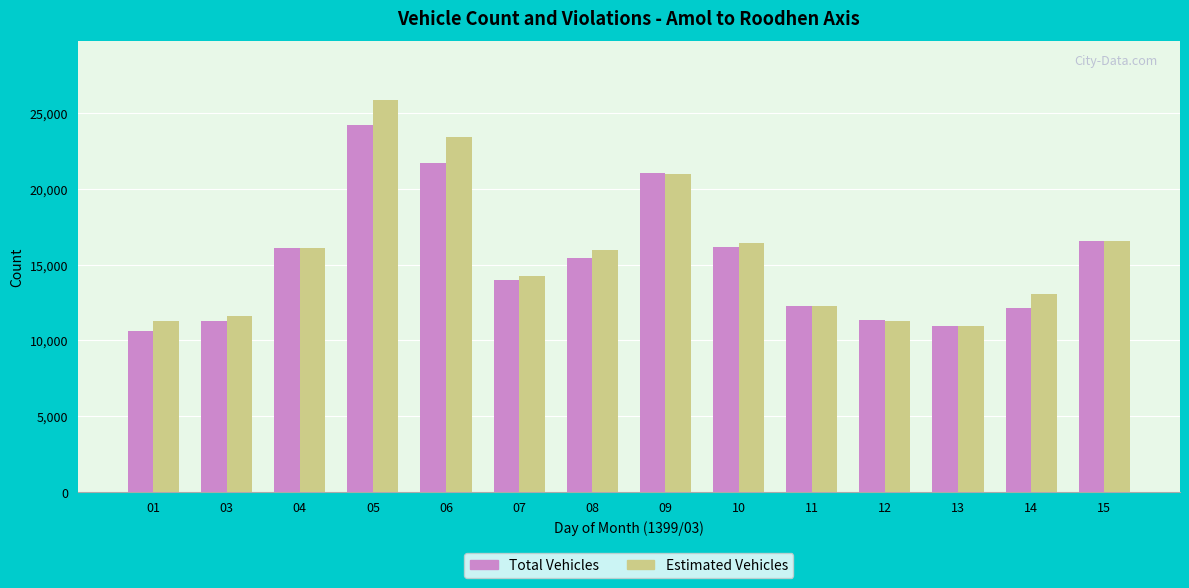

What is the lowest value of the Estimated Vehicles series?

10940